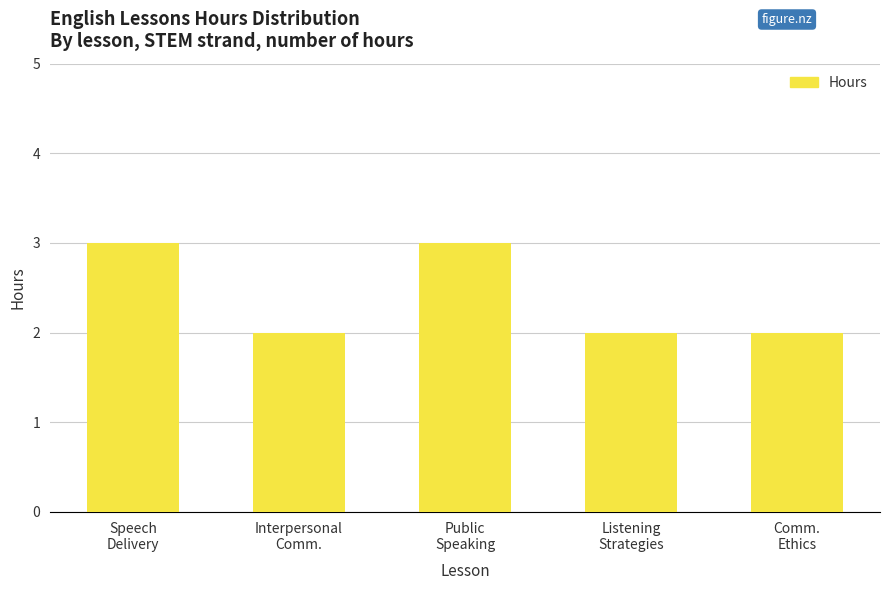

What is the ratio of the value at Listening
Strategies to the value at Interpersonal
Comm.?

1.0